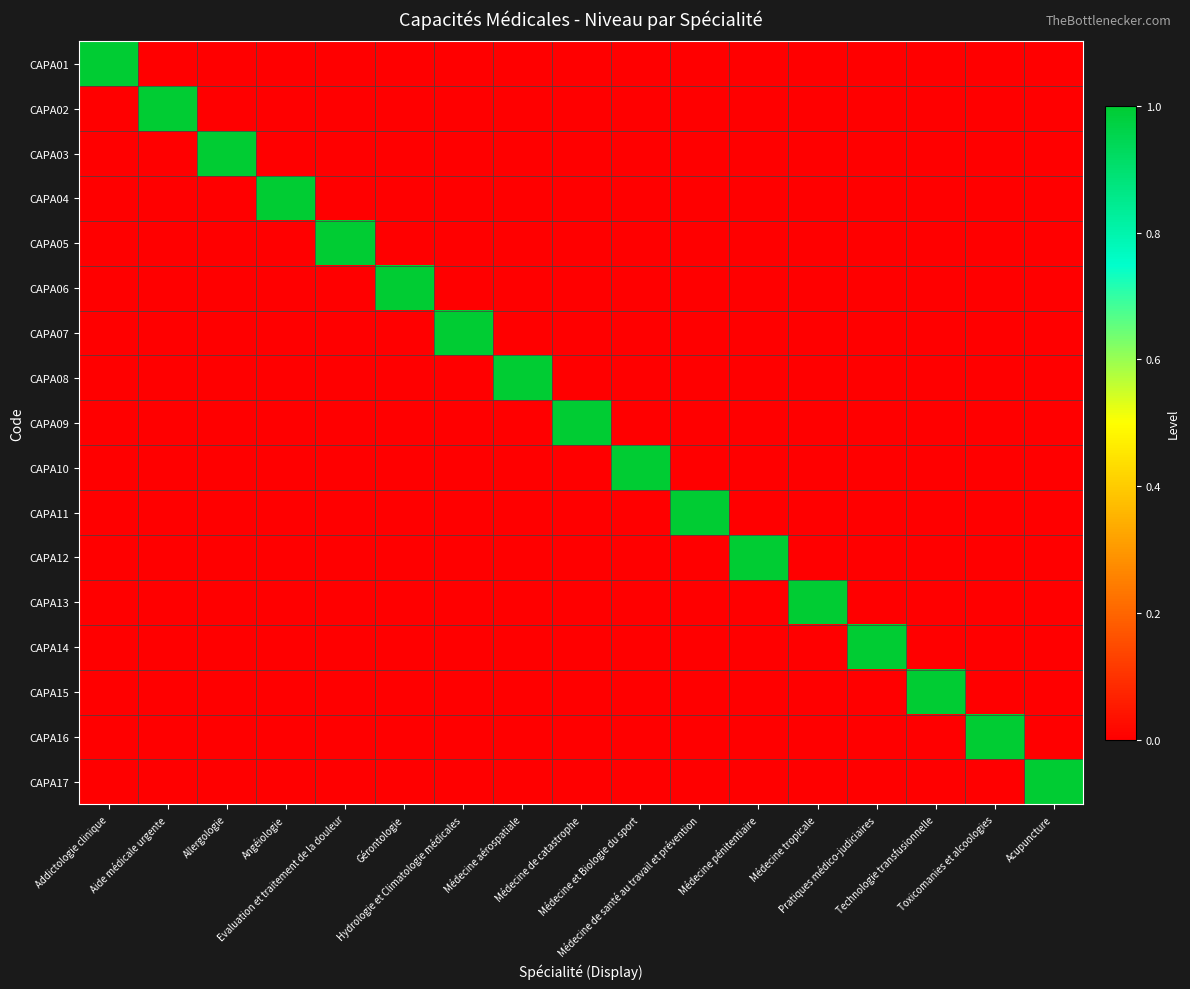

Which series has the largest total across all categories?

CAPA01